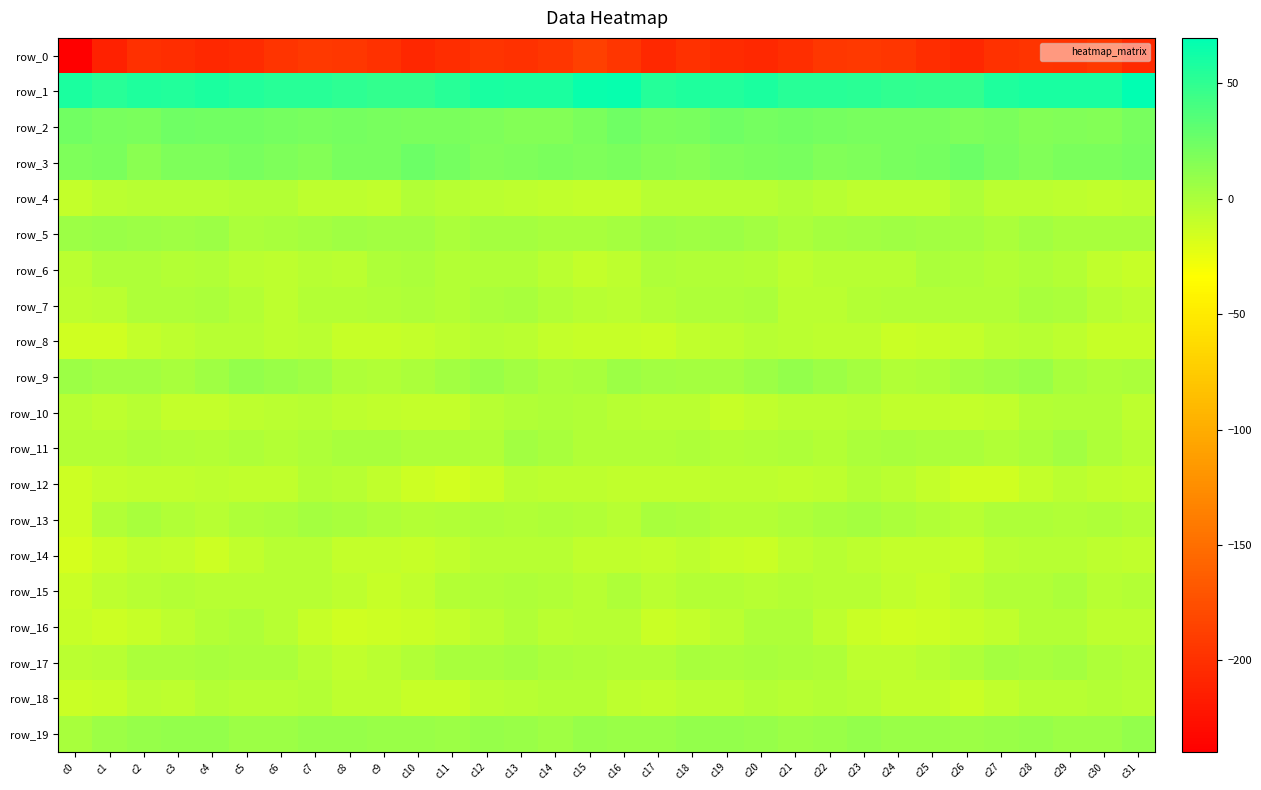

Which category has the highest value in the row_6 series?

c10